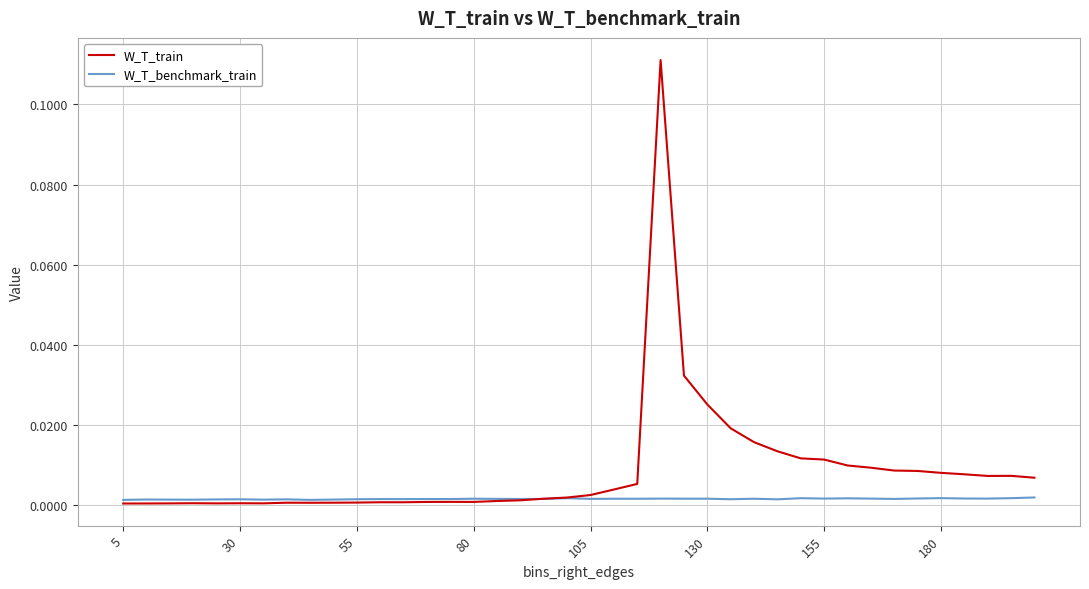

List the series in order of their overall mean, highest first.

W_T_train, W_T_benchmark_train